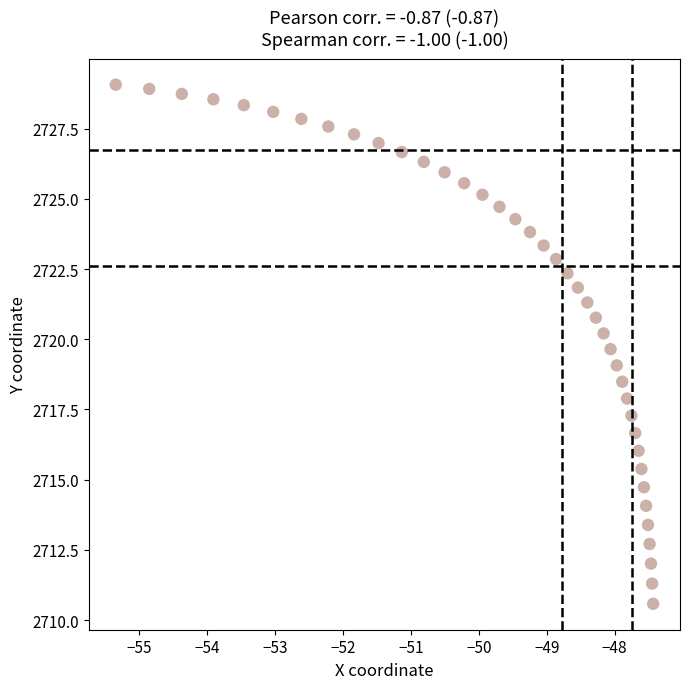

What is the range of X values (max minus min)?

7.9